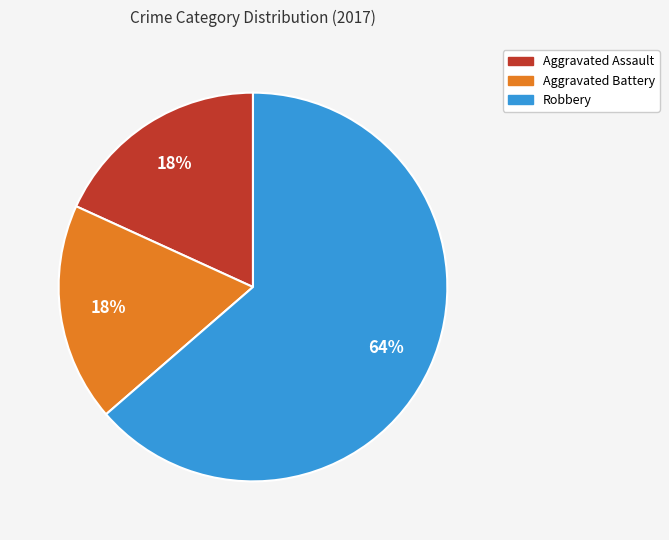

Which slice represents more than half of the pie?

Robbery